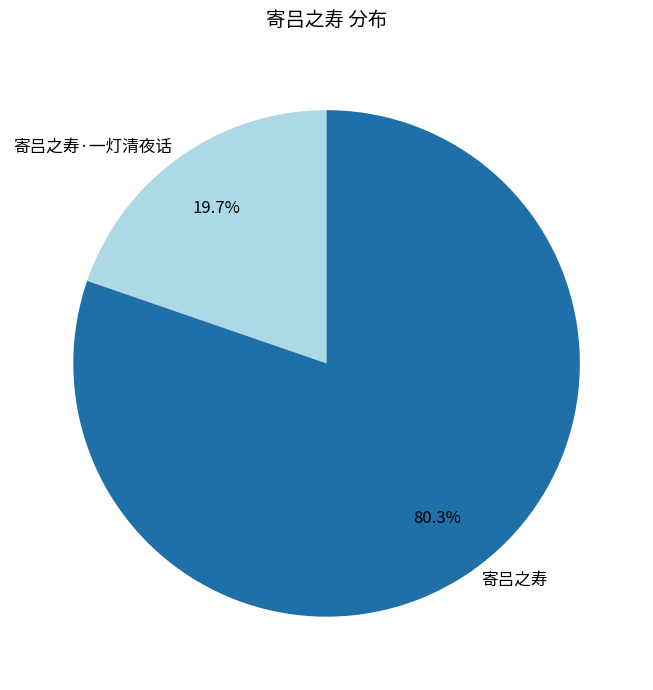

To the nearest percent, what portion does 寄吕之寿·一灯清夜话 represent?

20%